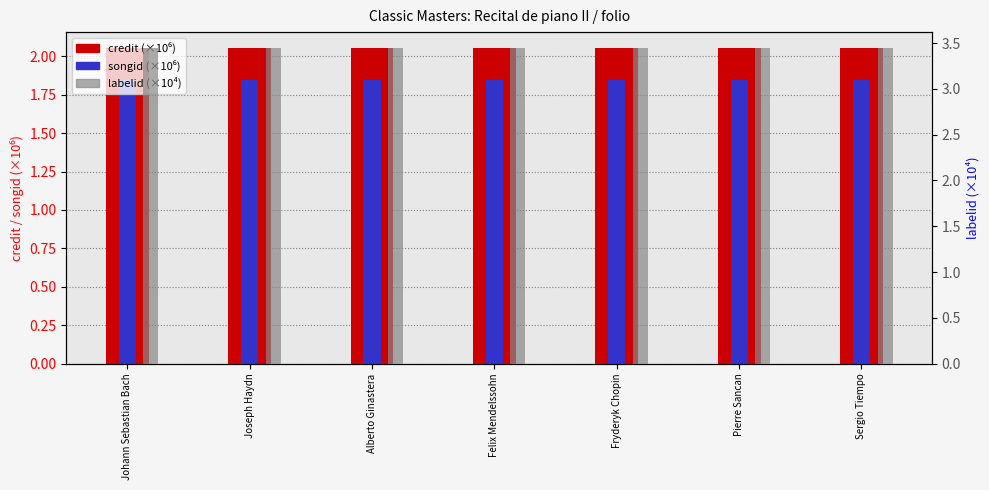

How many data points does each series have?

7